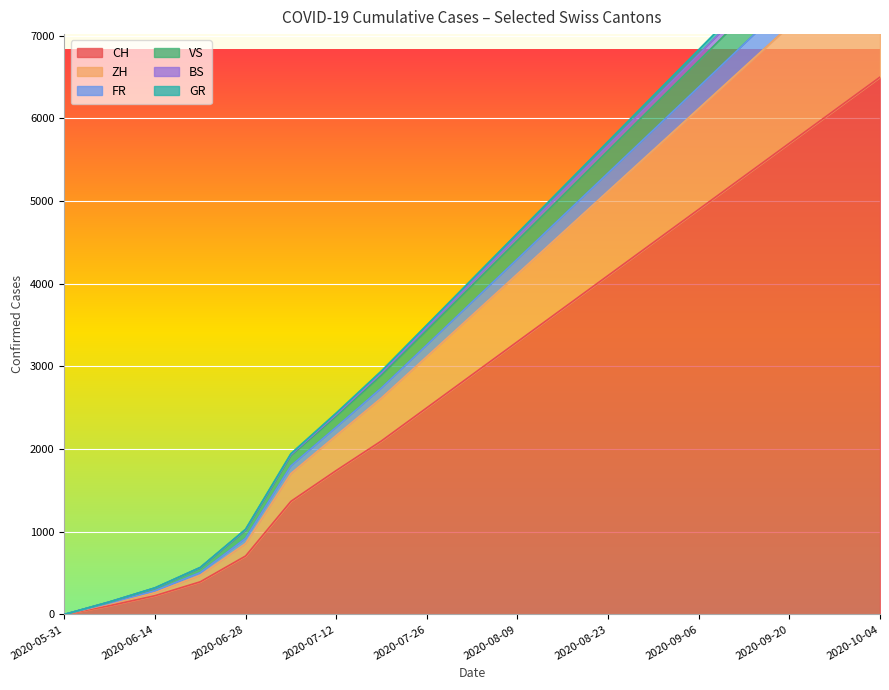

Reading left to right, list all the values displayed in this chart.

CH: 0	106	227	395	707	1368	1741	2100	2500	2900	3300	3700	4100	4500	4900	5300	5700	6100	6500
ZH: 0	129	265	475	859	1705	2165	2620	3120	3620	4120	4620	5120	5620	6120	6620	7120	7620	8120
FR: 0	148	315	560	1017	1921	2397	2895	3438	3981	4524	5067	5610	6153	6696	7239	7782	8325	8868
VS: 0	152	320	567	1024	1933	2418	2923	3473	4023	4573	5123	5673	6223	6773	7323	7873	8423	8973
BS: 0	138	287	507	920	1797	2265	2740	3260	3780	4300	4820	5340	5860	6380	6900	7420	7940	8460
GR: 0	153	322	569	1031	1945	2436	2946	3501	4056	4611	5166	5721	6276	6831	7386	7941	8496	9051